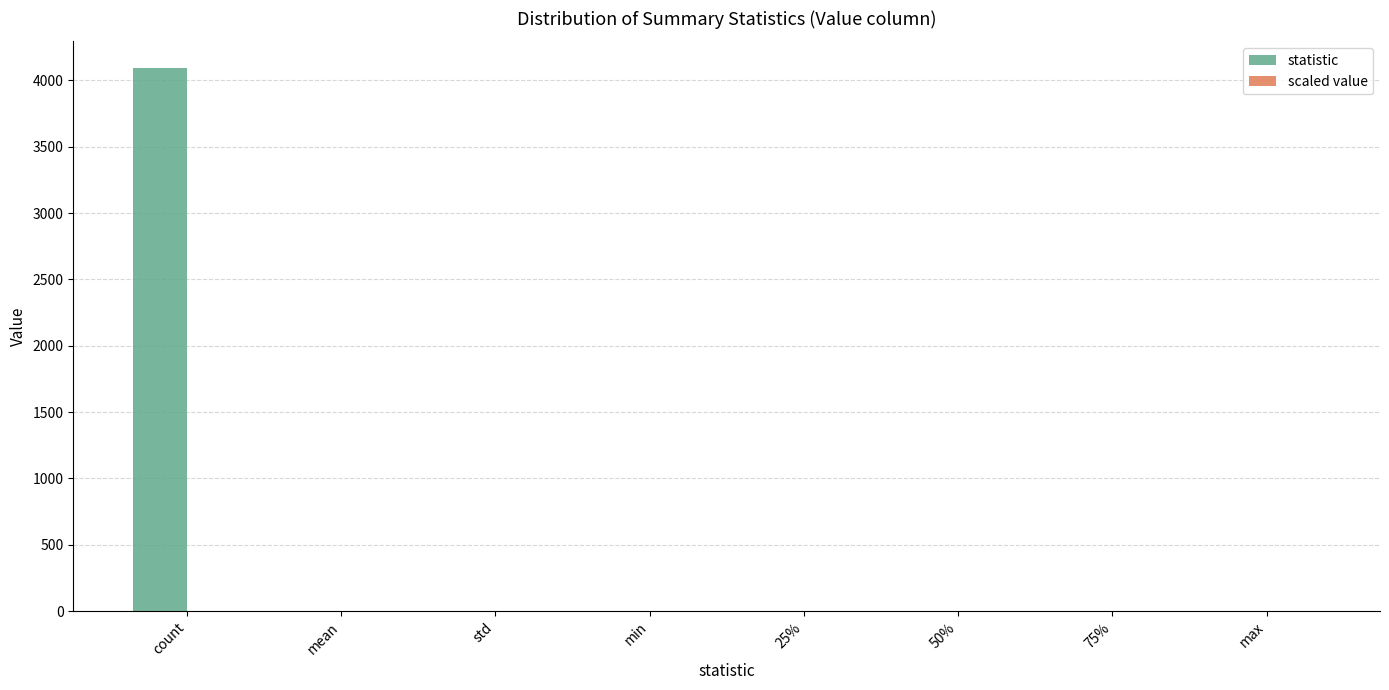

At which category is the sum across all series the highest?

count